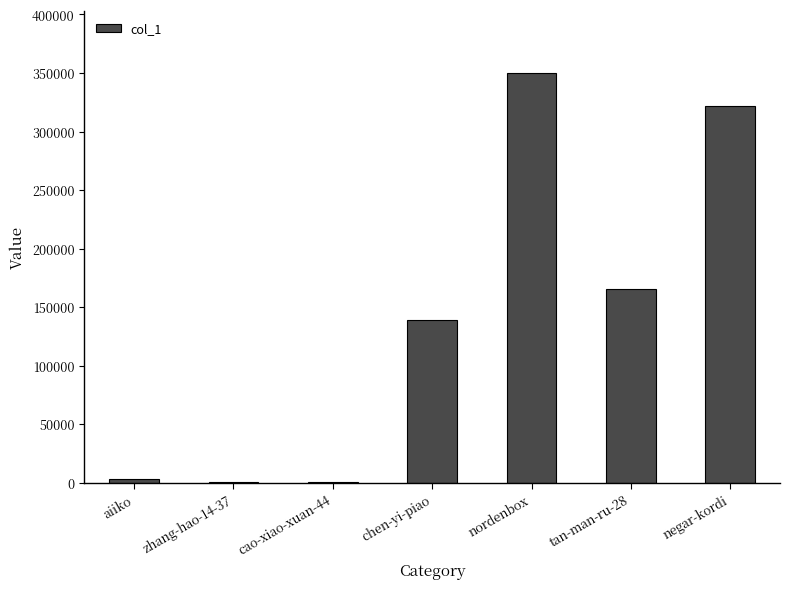

Which has a higher value, tan-man-ru-28 or zhang-hao-14-37?

tan-man-ru-28